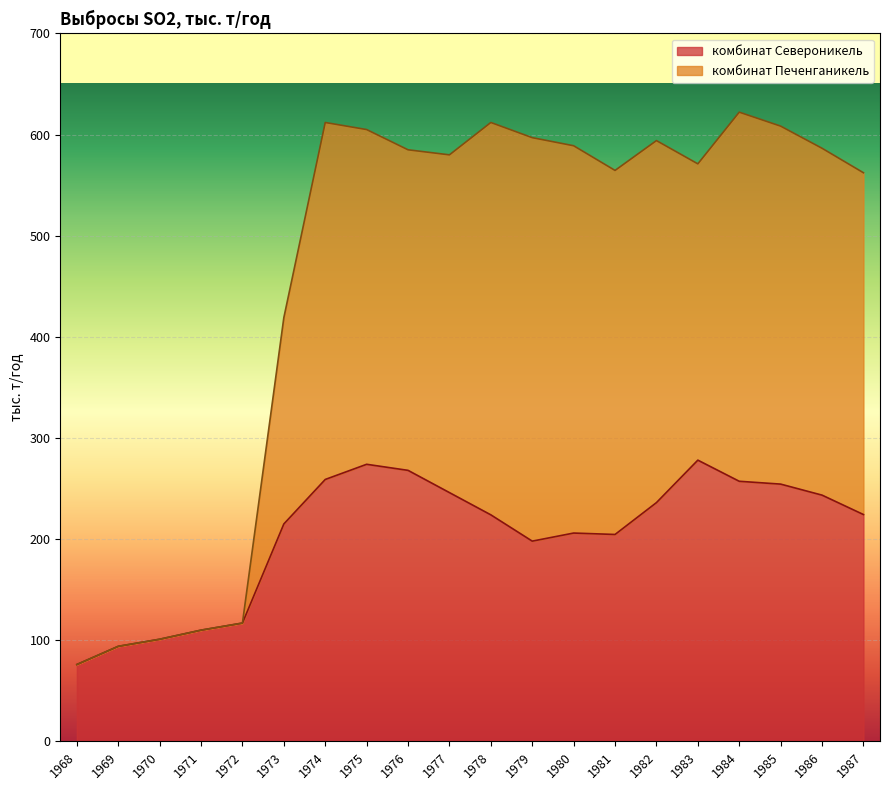

What is the value of the комбинат Печенганикель point at the 19th from the left?

586.5